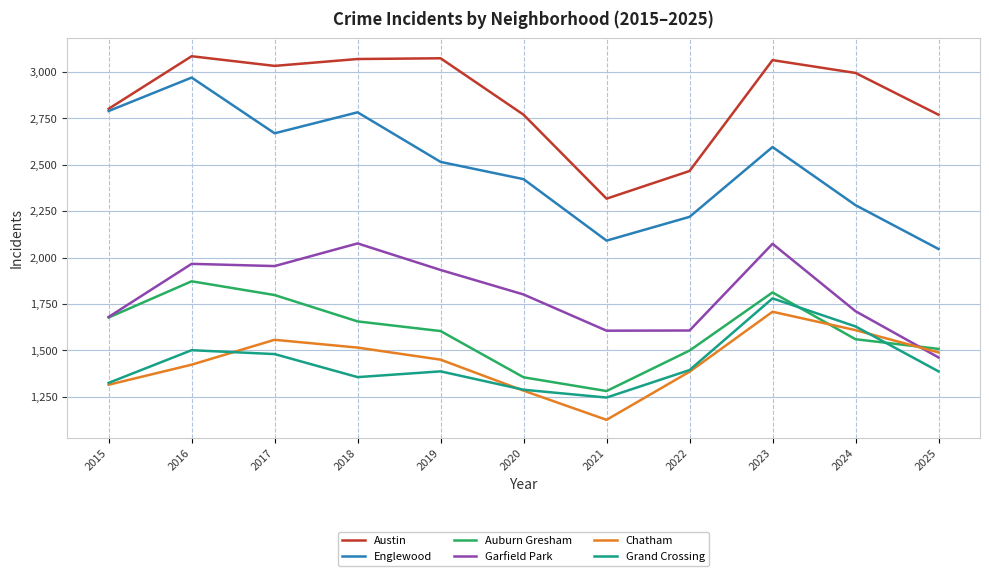

Which series has the largest total across all categories?

Austin